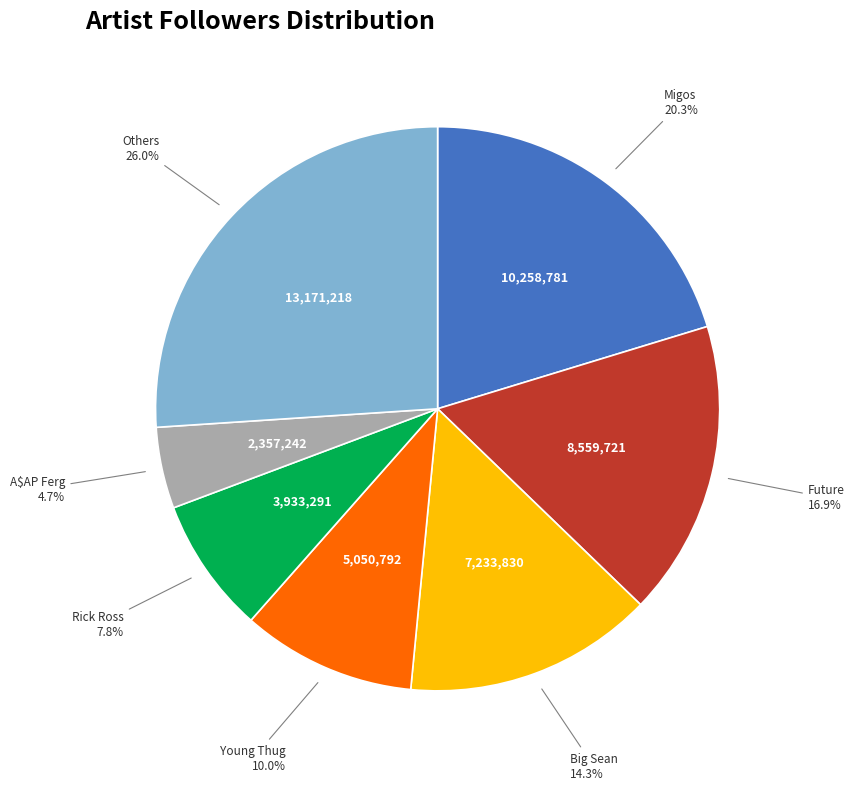

Is there any slice that represents more than half of the pie?

No